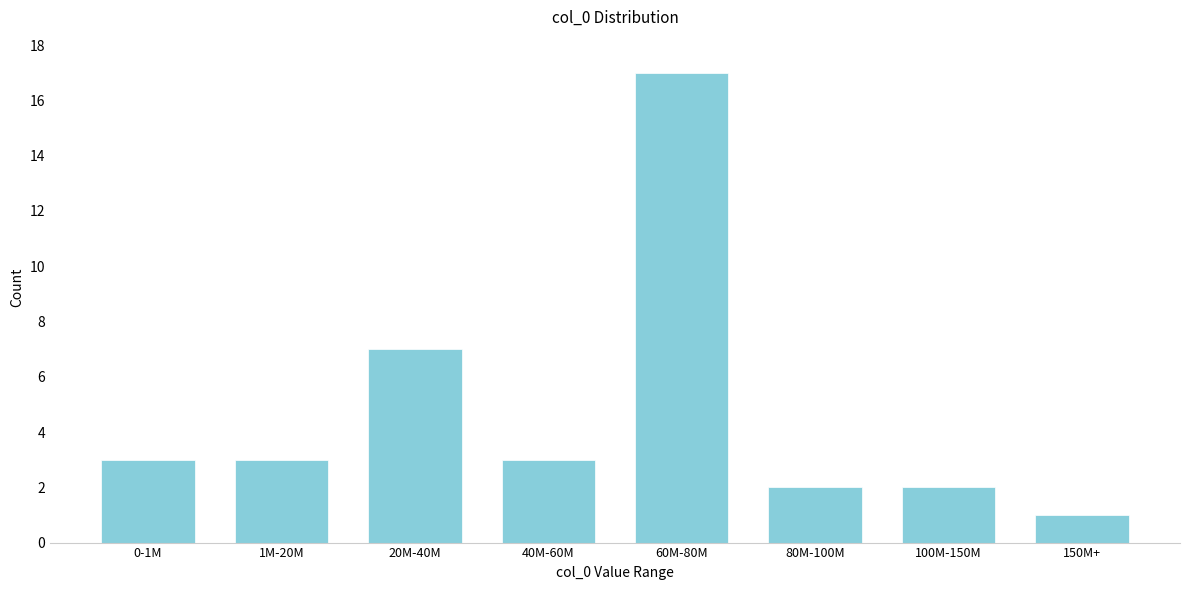

Reading left to right, transcribe all the data shown in this chart.

3	3	7	3	17	2	2	1